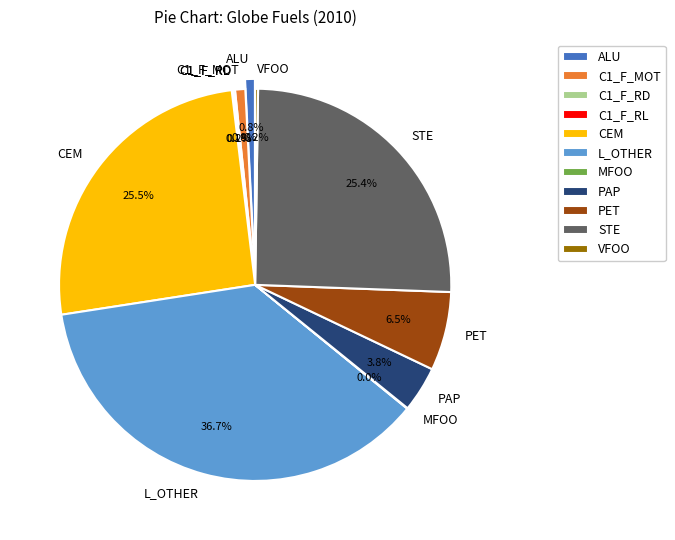

What percentage is the ALU slice, to the nearest percent?

1%